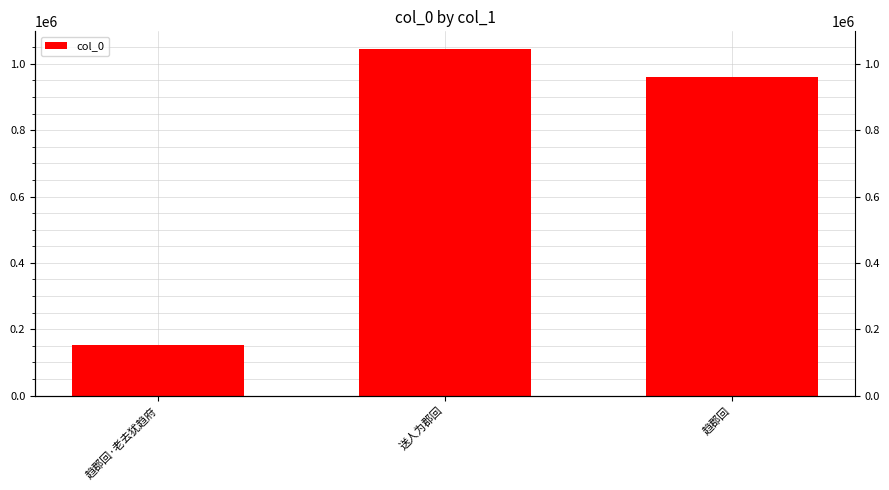

Approximately how many times larger is the value at 趋郡回 compared to 趋郡回·老去犹趋府?

6.4